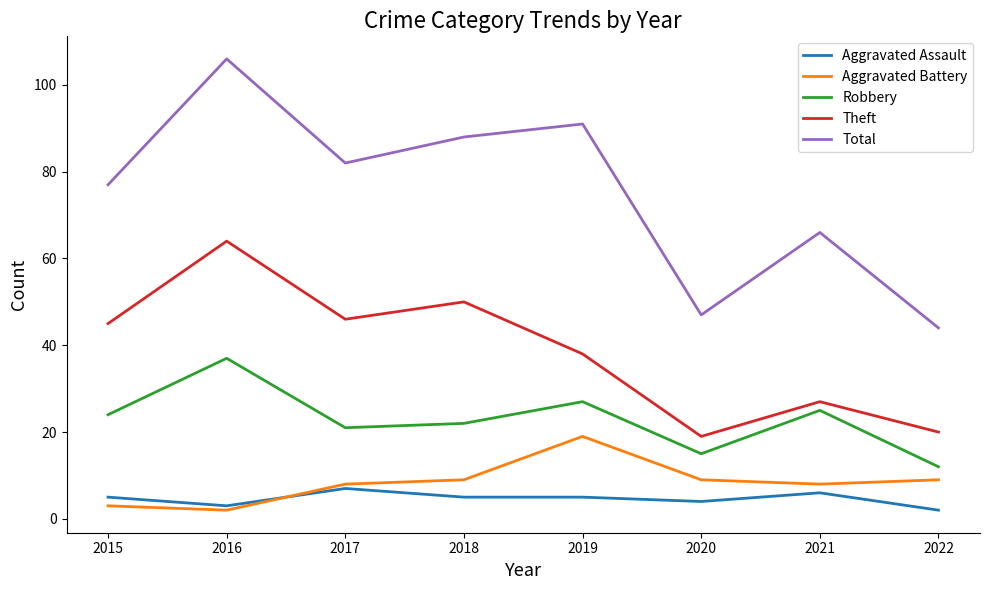

Where is Total nearest to the value 75?

2015